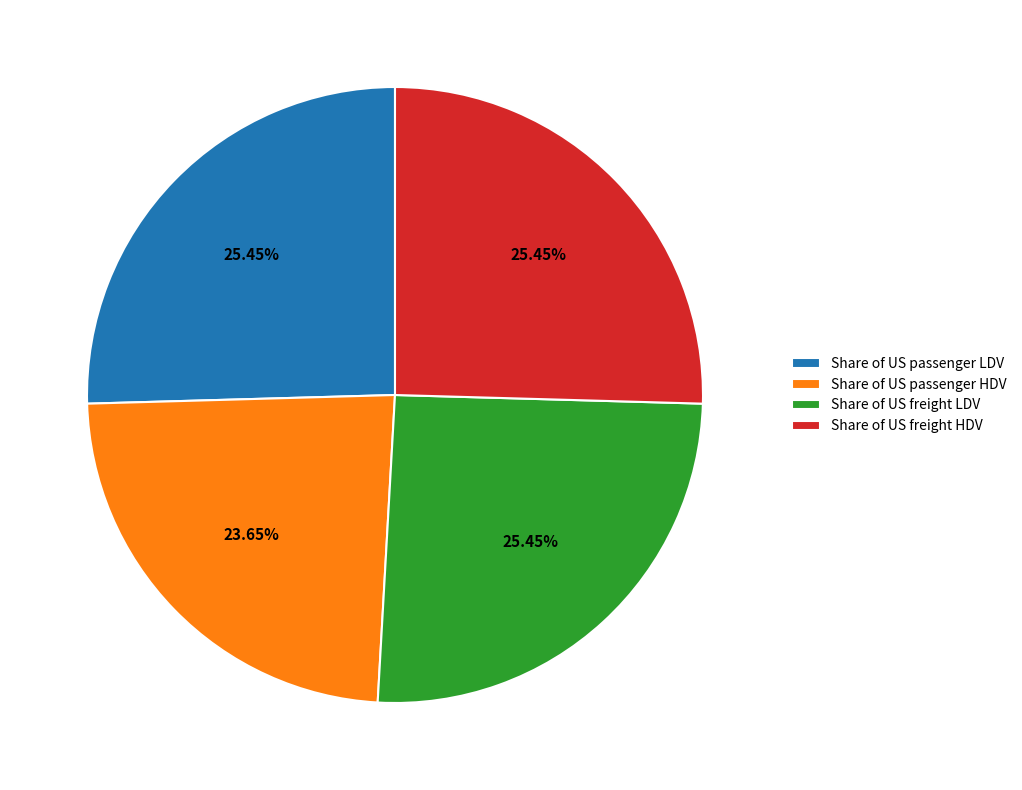

Is Share of US passenger LDV the majority of the pie?

No